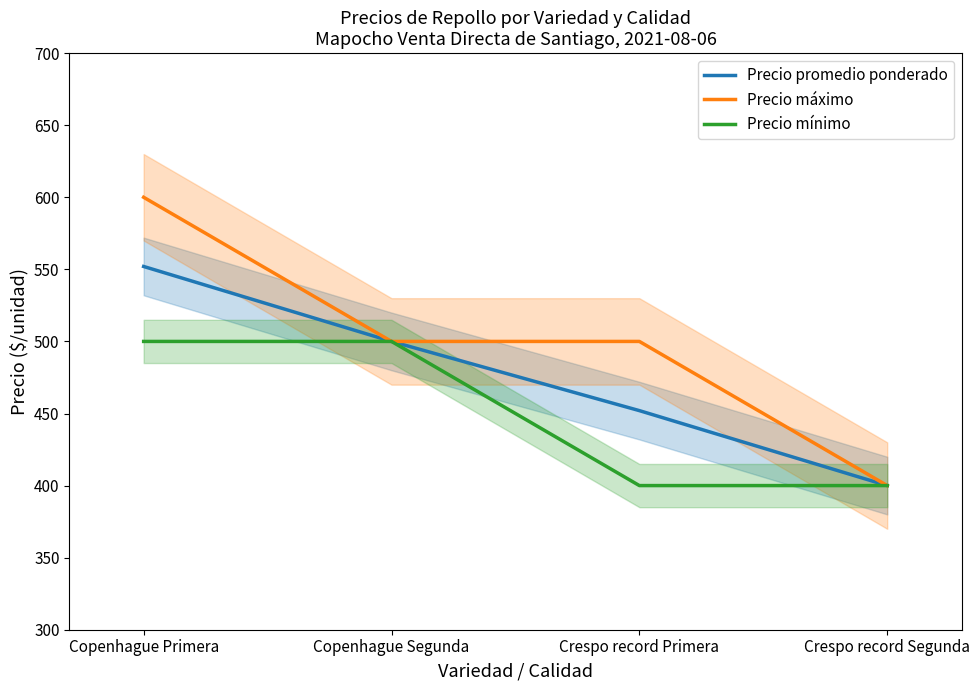

The value of Precio máximo at Copenhague Segunda is 821. True or false?

False